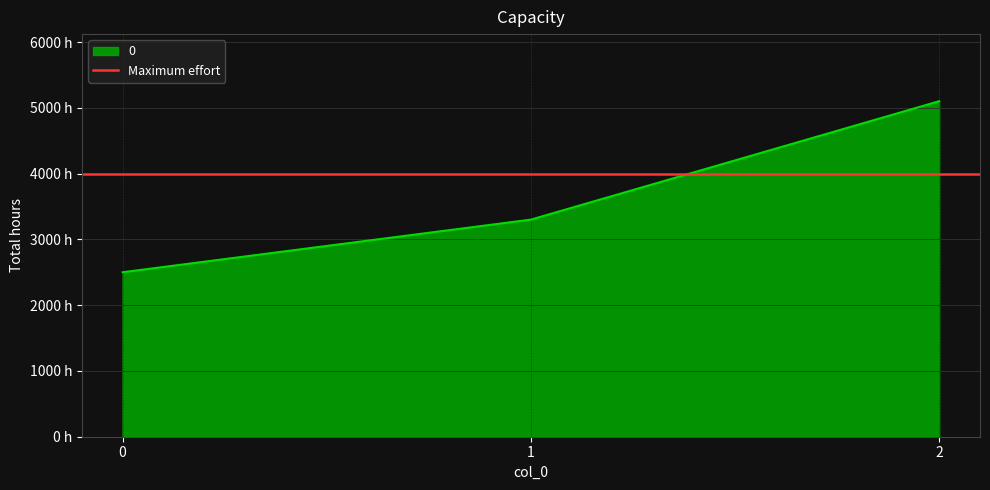

Is it true that the value at 1 is 3300?

True